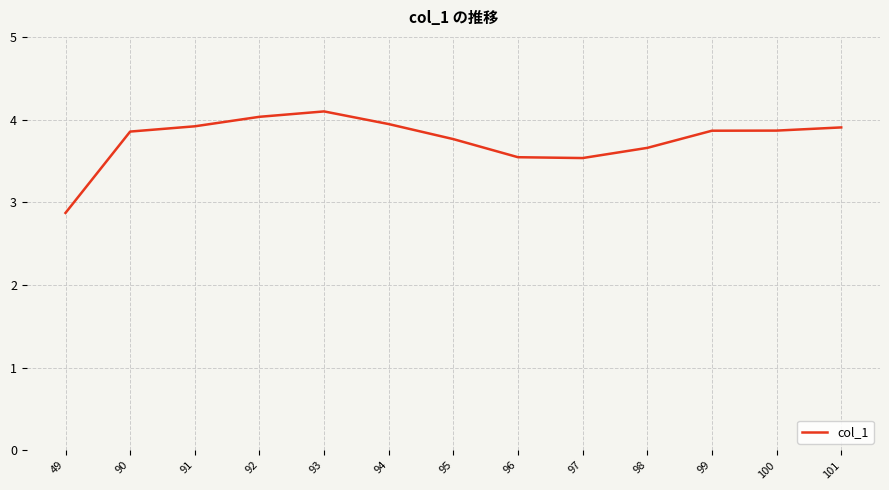

Where is the data nearest to the value 3?

49